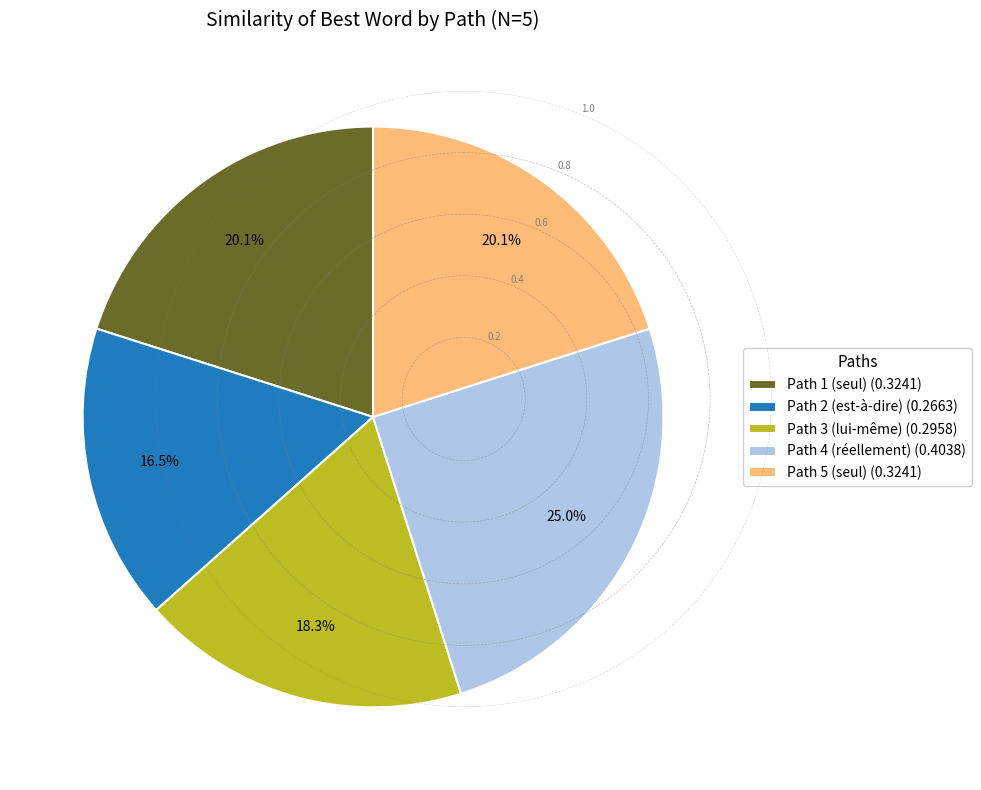

How much of the chart is everything except Path 4 (réellement)?

75.0%